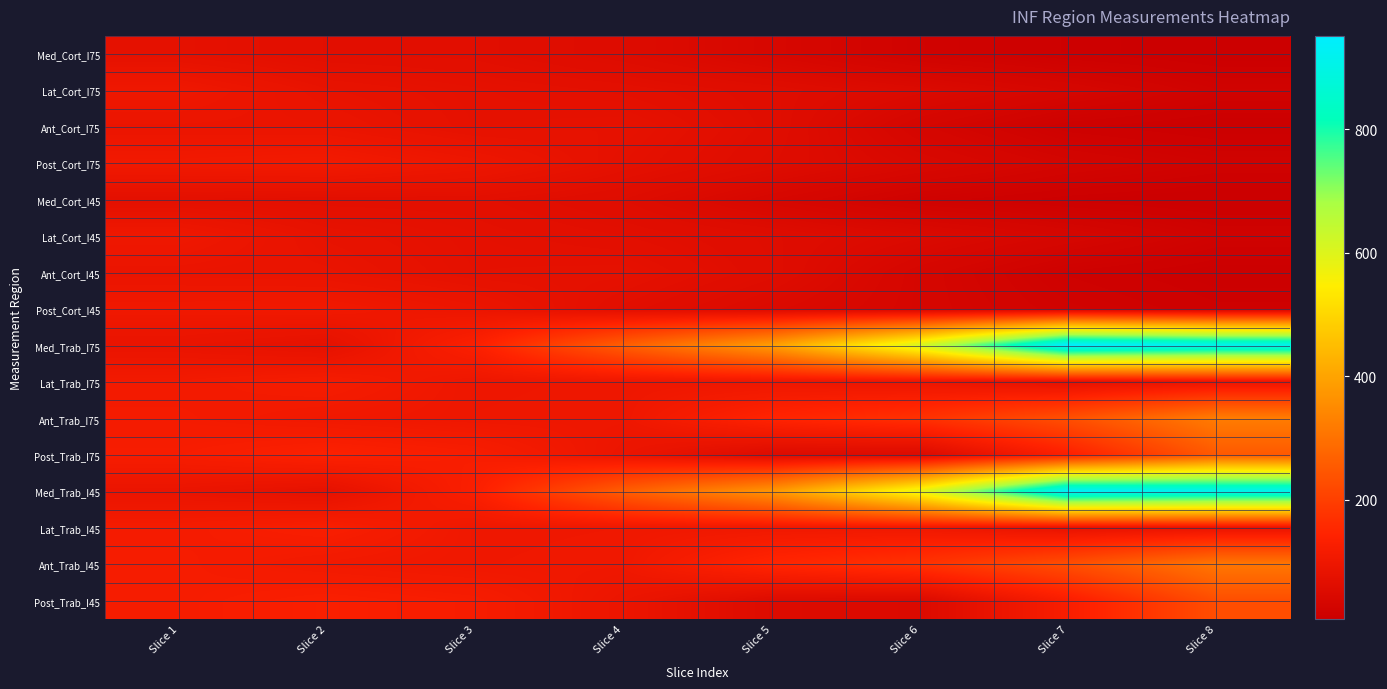

Reading right to left, extract all data points from this chart.

Med_Cort_I75: Slice 8=7.4	Slice 7=11.5	Slice 6=19.6	Slice 5=37.7	Slice 4=54.4	Slice 3=65.4	Slice 2=67.0	Slice 1=75.6
Lat_Cort_I75: Slice 8=19.4	Slice 7=34.6	Slice 6=49.0	Slice 5=60.5	Slice 4=69.7	Slice 3=75.2	Slice 2=82.5	Slice 1=102.0
Ant_Cort_I75: Slice 8=7.6	Slice 7=13.1	Slice 6=31.4	Slice 5=61.9	Slice 4=78.7	Slice 3=76.2	Slice 2=89.9	Slice 1=90.5
Post_Cort_I75: Slice 8=19.1	Slice 7=28.3	Slice 6=42.5	Slice 5=58.4	Slice 4=74.6	Slice 3=97.2	Slice 2=111.4	Slice 1=107.8
Med_Cort_I45: Slice 8=6.4	Slice 7=10.3	Slice 6=17.9	Slice 5=36.4	Slice 4=58.2	Slice 3=68.5	Slice 2=68.5	Slice 1=71.2
Lat_Cort_I45: Slice 8=19.1	Slice 7=34.6	Slice 6=48.2	Slice 5=58.8	Slice 4=67.2	Slice 3=73.1	Slice 2=81.1	Slice 1=102.0
Ant_Cort_I45: Slice 8=7.9	Slice 7=15.0	Slice 6=33.2	Slice 5=60.1	Slice 4=76.4	Slice 3=74.6	Slice 2=86.6	Slice 1=88.9
Post_Cort_I45: Slice 8=12.8	Slice 7=20.3	Slice 6=33.2	Slice 5=48.4	Slice 4=66.0	Slice 3=93.1	Slice 2=107.4	Slice 1=105.4
Med_Trab_I75: Slice 8=914.6	Slice 7=951.1	Slice 6=610.4	Slice 5=386.5	Slice 4=260.6	Slice 3=133.8	Slice 2=76.3	Slice 1=86.7
Lat_Trab_I75: Slice 8=92.1	Slice 7=76.4	Slice 6=94.9	Slice 5=99.4	Slice 4=99.3	Slice 3=97.9	Slice 2=119.6	Slice 1=110.3
Ant_Trab_I75: Slice 8=321.3	Slice 7=232.8	Slice 6=171.5	Slice 5=146.1	Slice 4=99.8	Slice 3=98.8	Slice 2=104.9	Slice 1=114.7
Post_Trab_I75: Slice 8=252.5	Slice 7=134.9	Slice 6=50.6	Slice 5=54.3	Slice 4=92.4	Slice 3=125.0	Slice 2=137.0	Slice 1=122.1
Med_Trab_I45: Slice 8=916.5	Slice 7=939.7	Slice 6=585.1	Slice 5=372.2	Slice 4=259.6	Slice 3=131.3	Slice 2=76.5	Slice 1=88.2
Lat_Trab_I45: Slice 8=85.9	Slice 7=81.7	Slice 6=103.5	Slice 5=104.3	Slice 4=102.3	Slice 3=101.6	Slice 2=127.9	Slice 1=116.6
Ant_Trab_I45: Slice 8=309.8	Slice 7=230.4	Slice 6=174.0	Slice 5=150.0	Slice 4=103.4	Slice 3=102.1	Slice 2=108.0	Slice 1=120.8
Post_Trab_I45: Slice 8=228.9	Slice 7=126.0	Slice 6=48.0	Slice 5=53.7	Slice 4=92.2	Slice 3=121.3	Slice 2=130.8	Slice 1=119.1